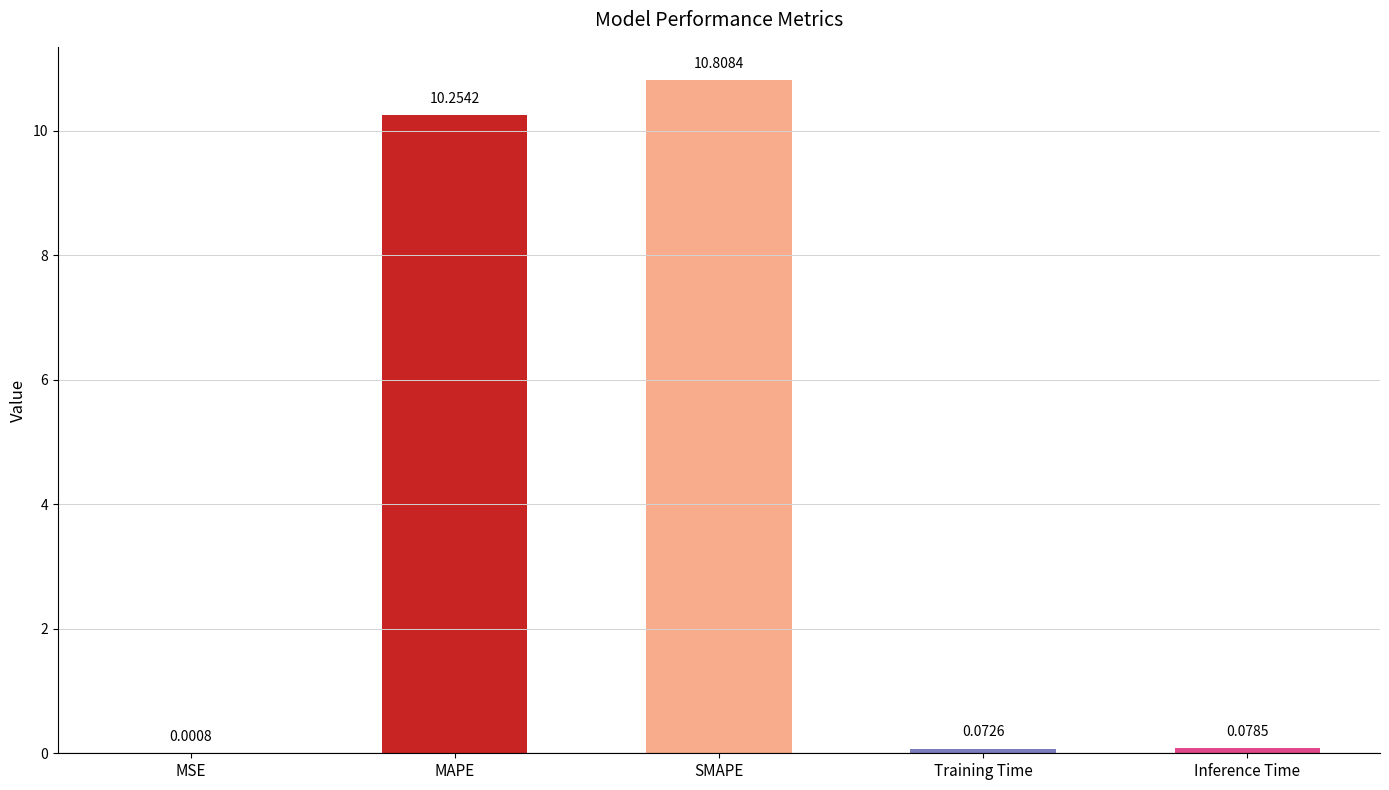

What is the change in value from MSE to Training Time?

+0.1